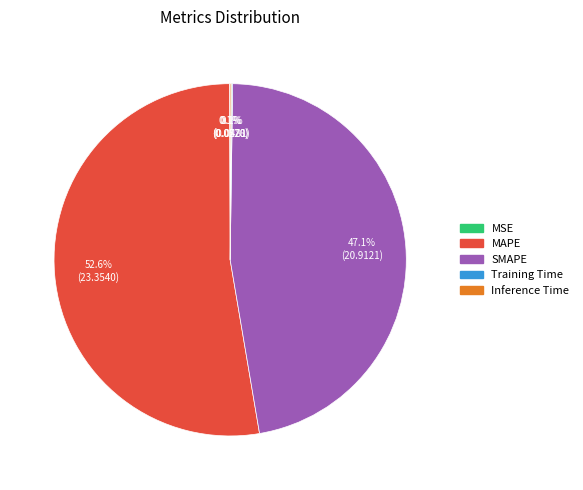

Which slice represents more than half of the pie?

MAPE